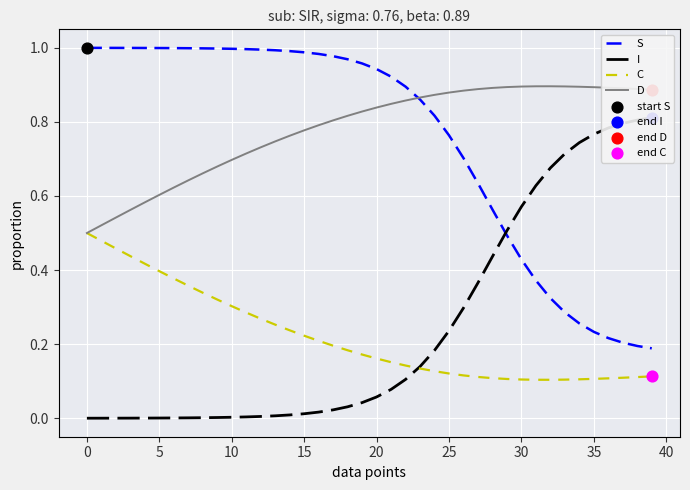

Which series has the largest Y range (max minus min)?

S